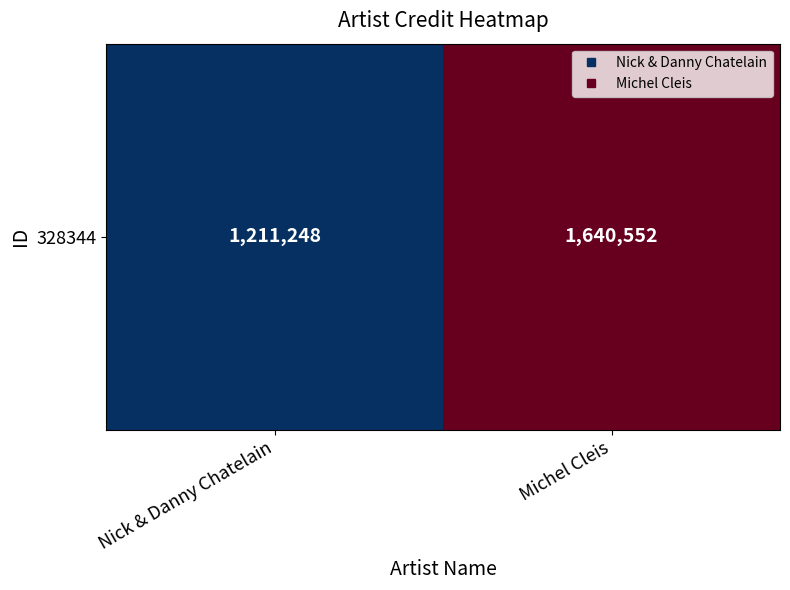

Rank the categories by value from lowest to highest.

Nick & Danny Chatelain, Michel Cleis